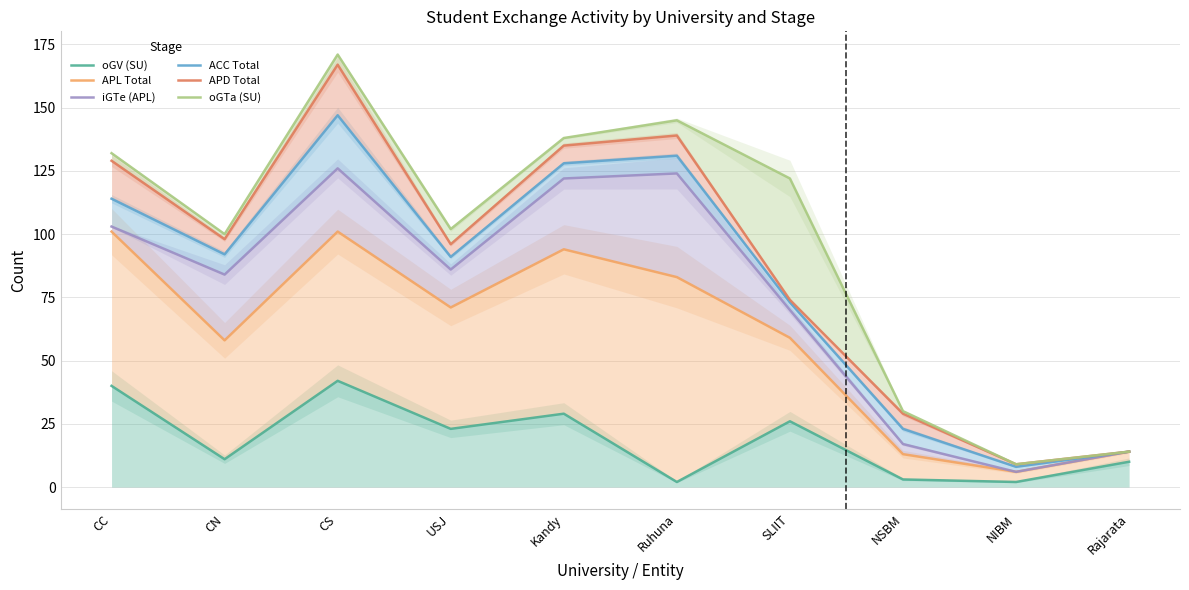

True or false: APL Total and oGV (SU) cross at least once.

False